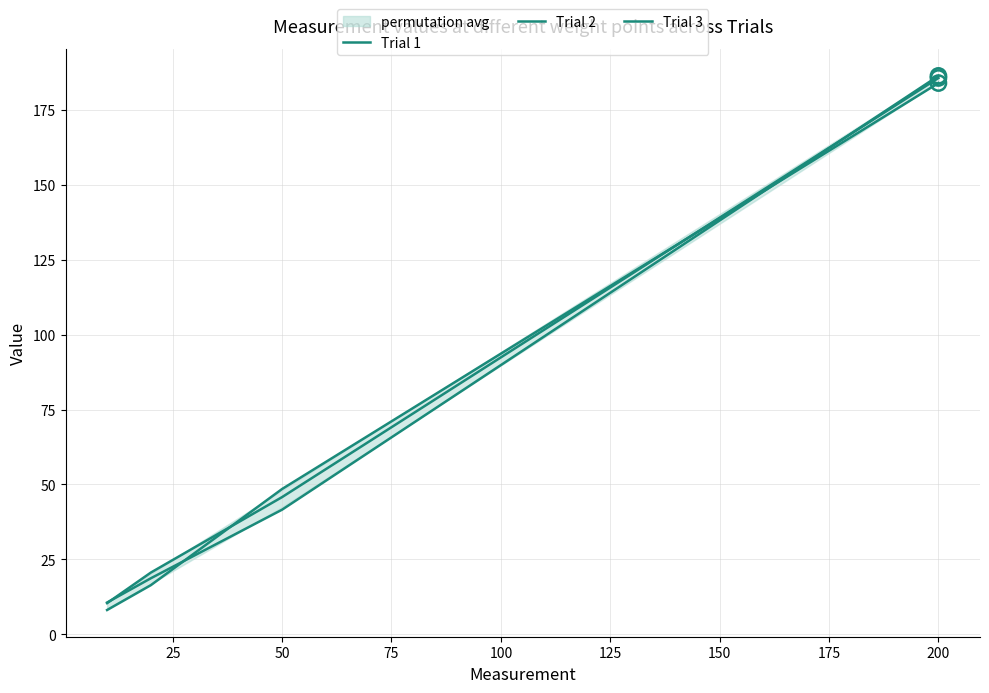

Which series reaches the minimum Y coordinate?

Trial 1